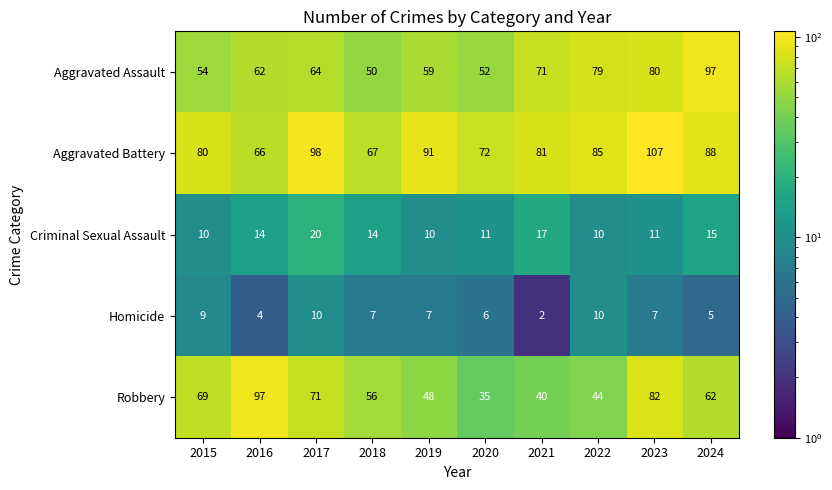

Which label corresponds to the smallest value in the chart?

2021